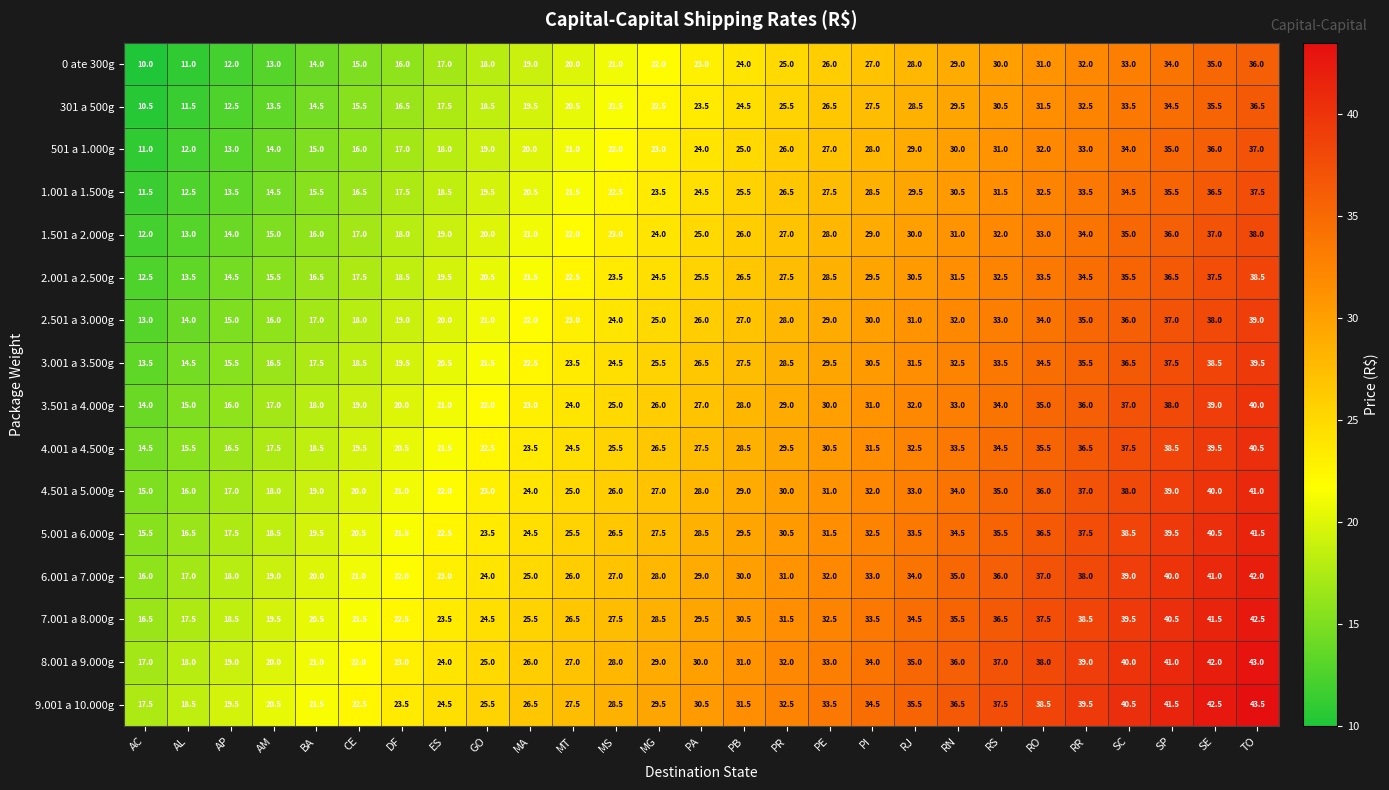

At how many categories does at least one series exceed 35?

9